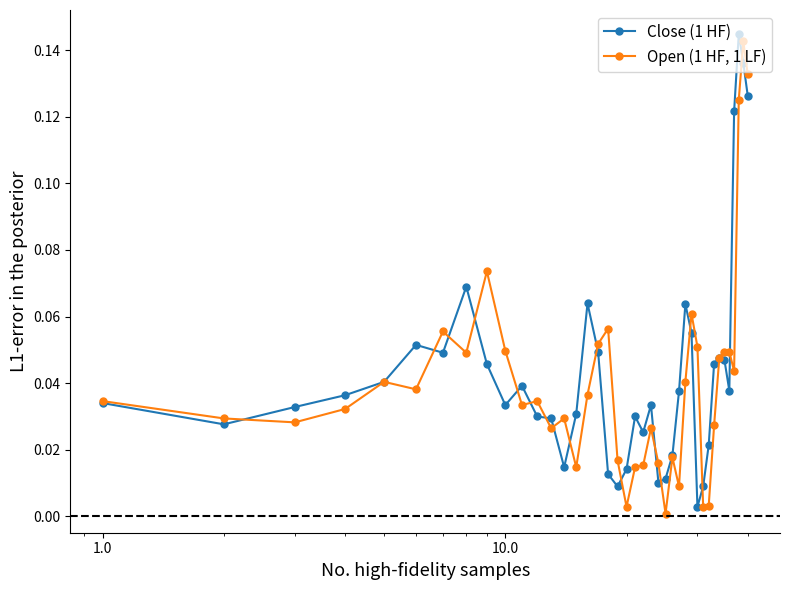

At how many categories does at least one series exceed 0?

40